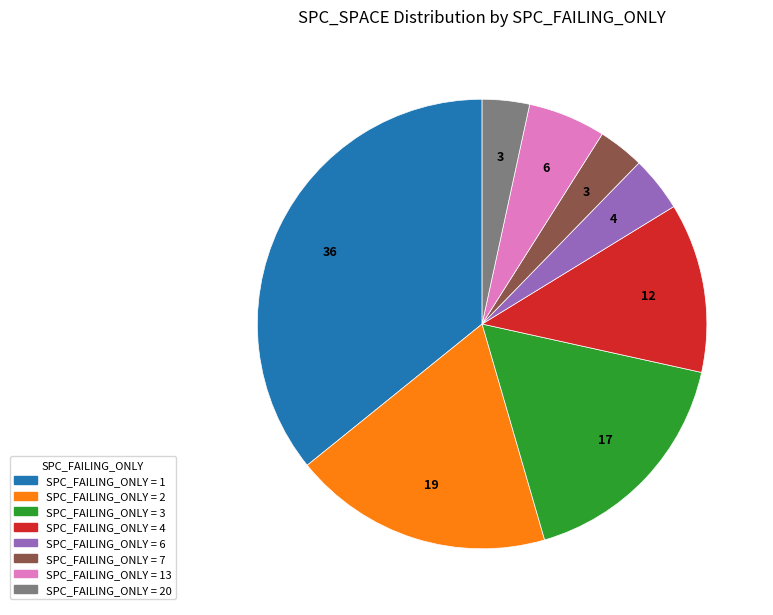

Is there any slice that represents more than half of the pie?

No